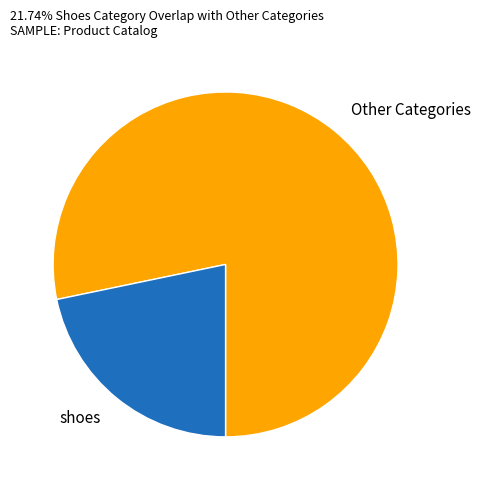

Between Other Categories and shoes, which is larger?

Other Categories